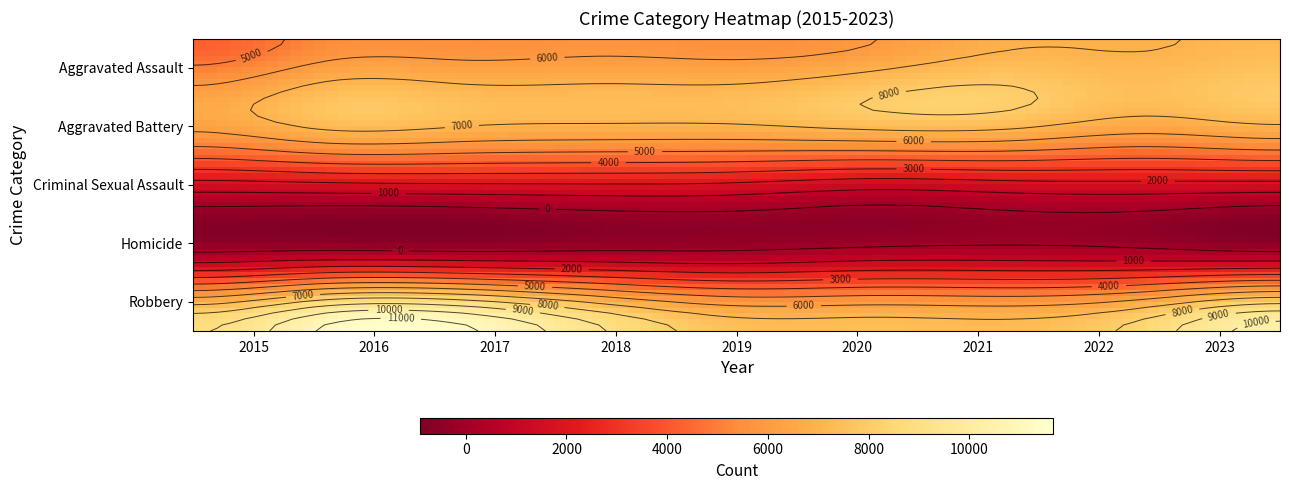

Is it true that Robbery equals 7461 at 2020?

True